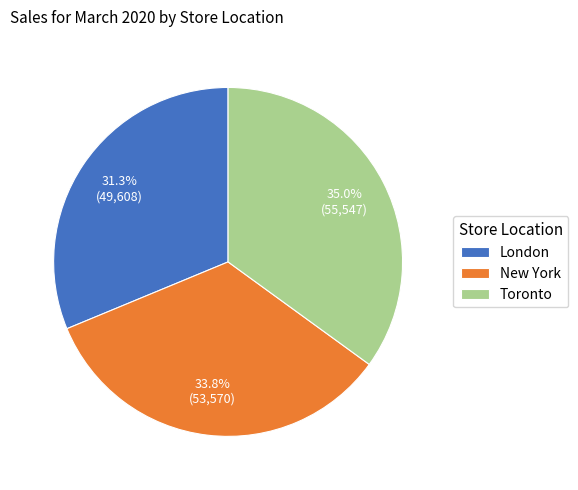

What is the largest slice in the pie chart?

Toronto